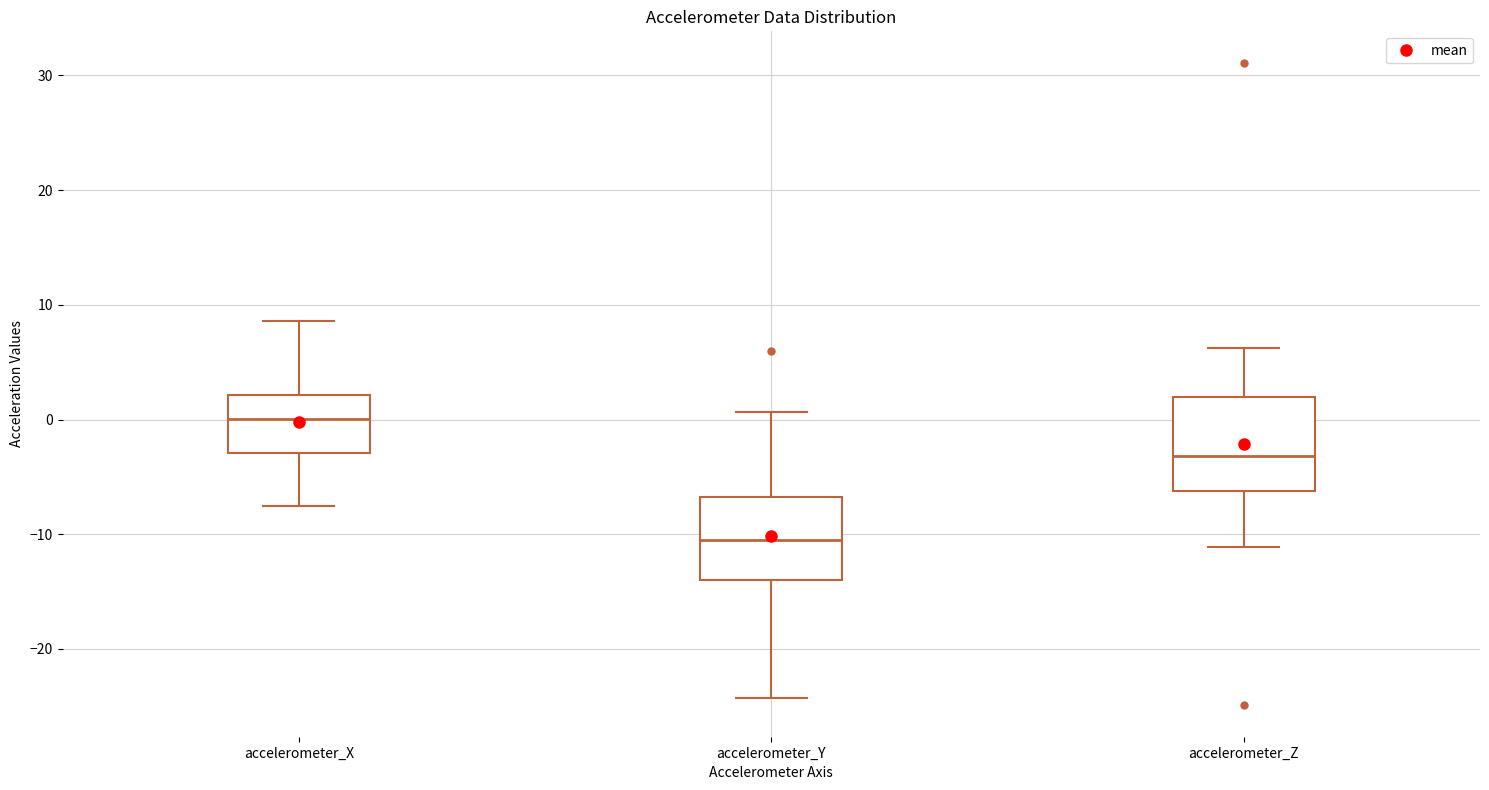

Where is the lower edge of the box for accelerometer_Z on the y-axis? The values are not printed on the chart, so give them approximately, as read against the axis.

-6